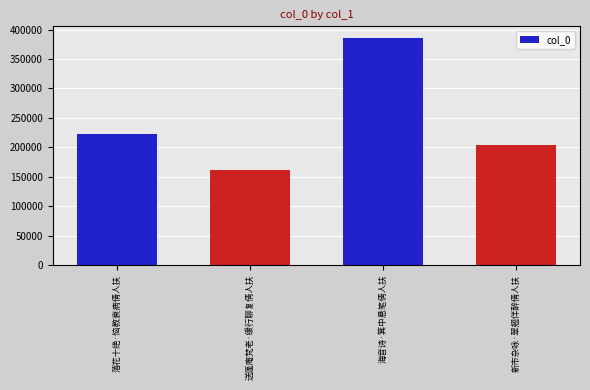

Approximately how many times larger is the value at 送蓬庵梵老·缓行聊复倩人扶 compared to 新市杂咏·翠翘伴醉倩人扶?

0.8